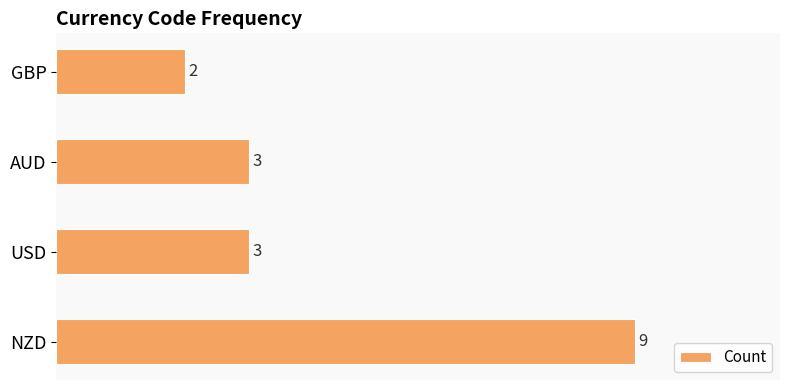

Are the bars horizontal?

Yes